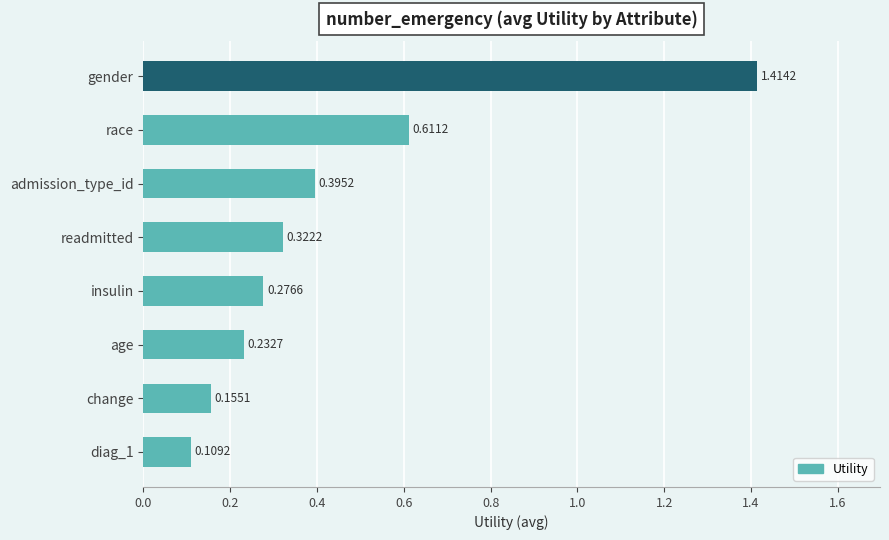

What is the difference between the maximum and minimum values?

1.3